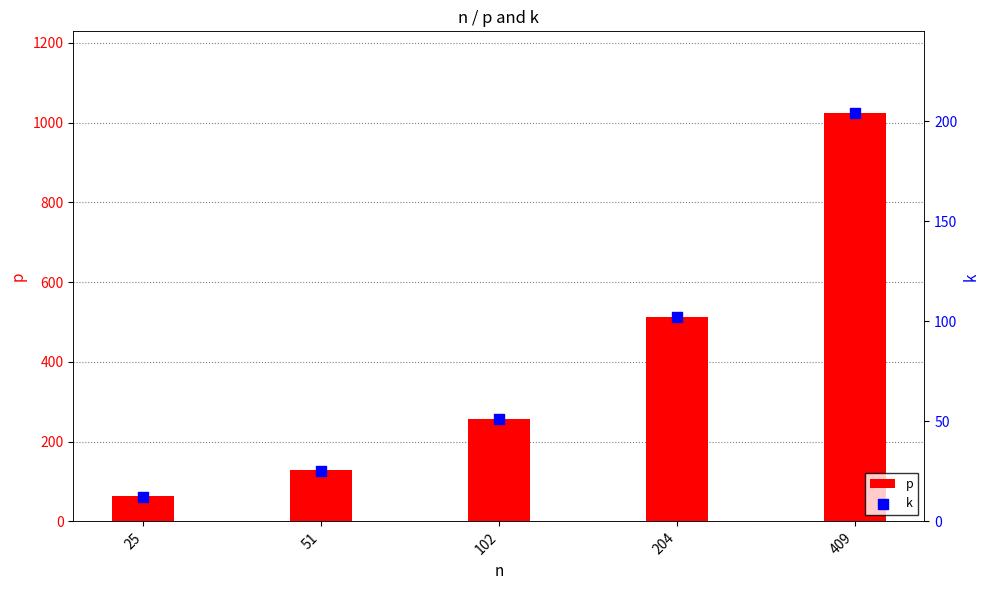

At how many categories does at least one series exceed 453?

2